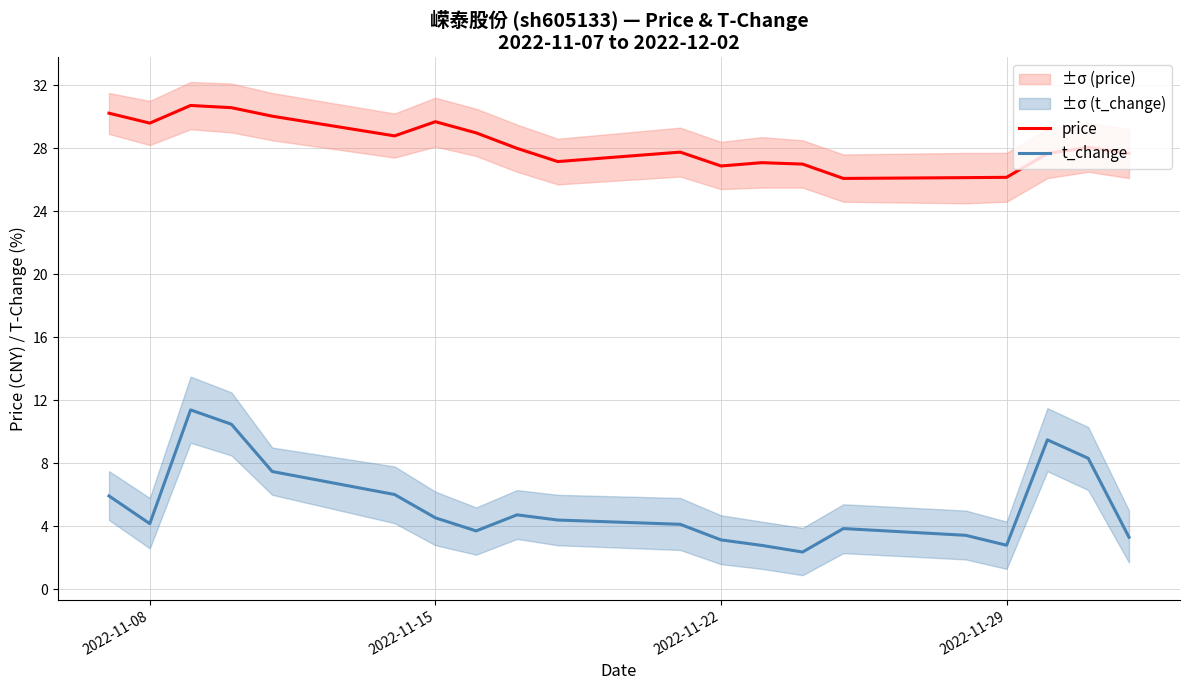

Which series has the widest spread of values?

t_change